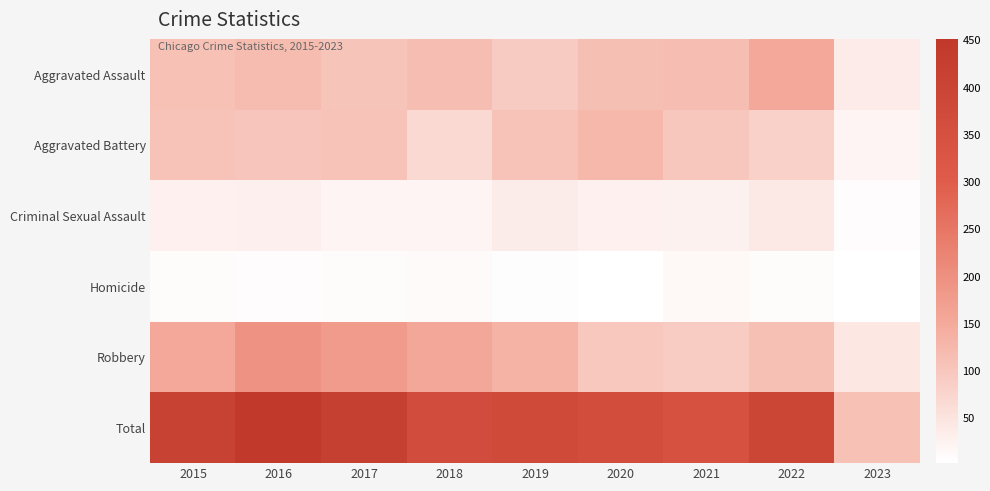

What is the minimum value shown in the chart?

2